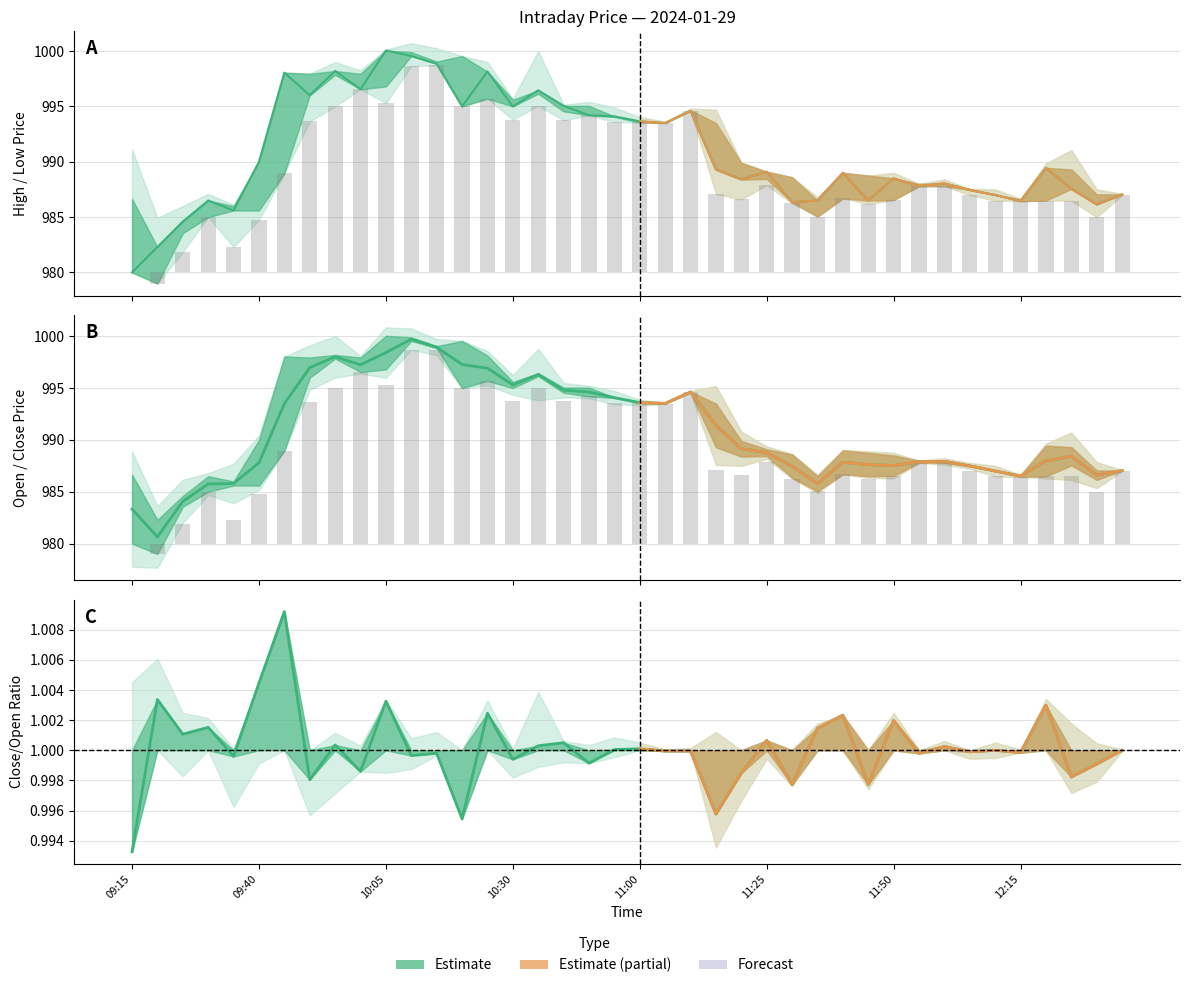

Which category has the highest value in the Low series?

10:15